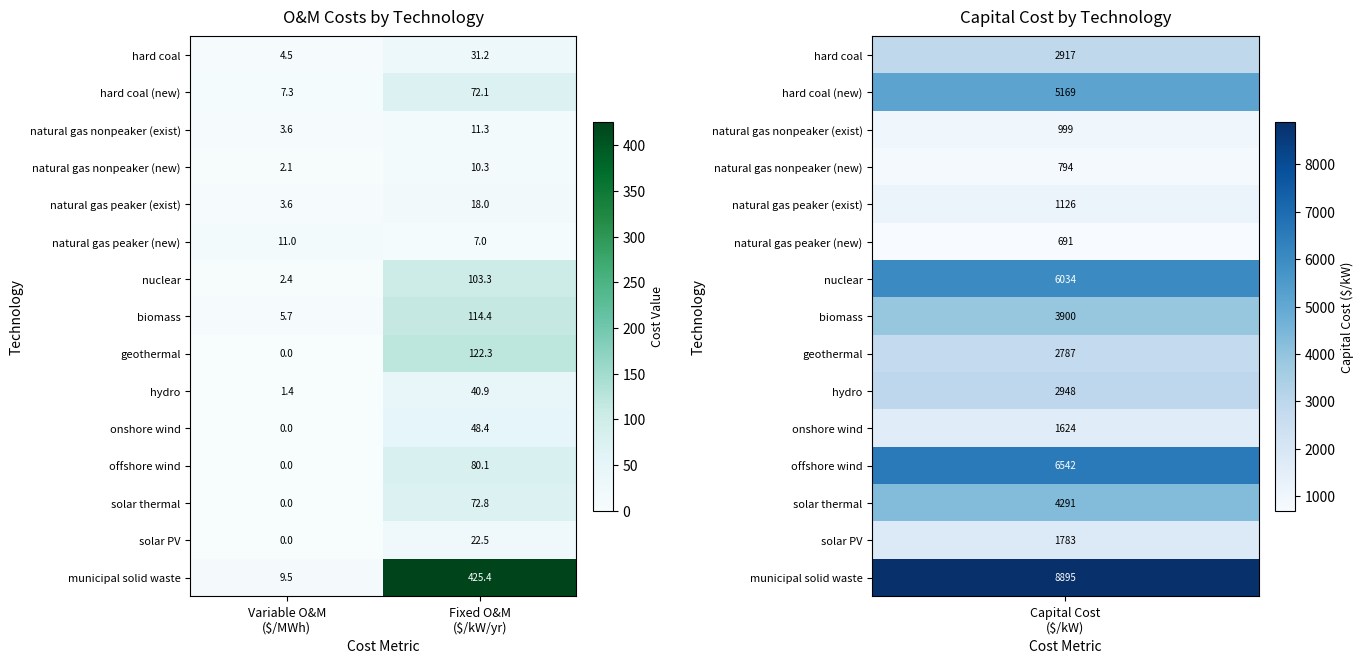

What is the sum of all nuclear values?

105.7